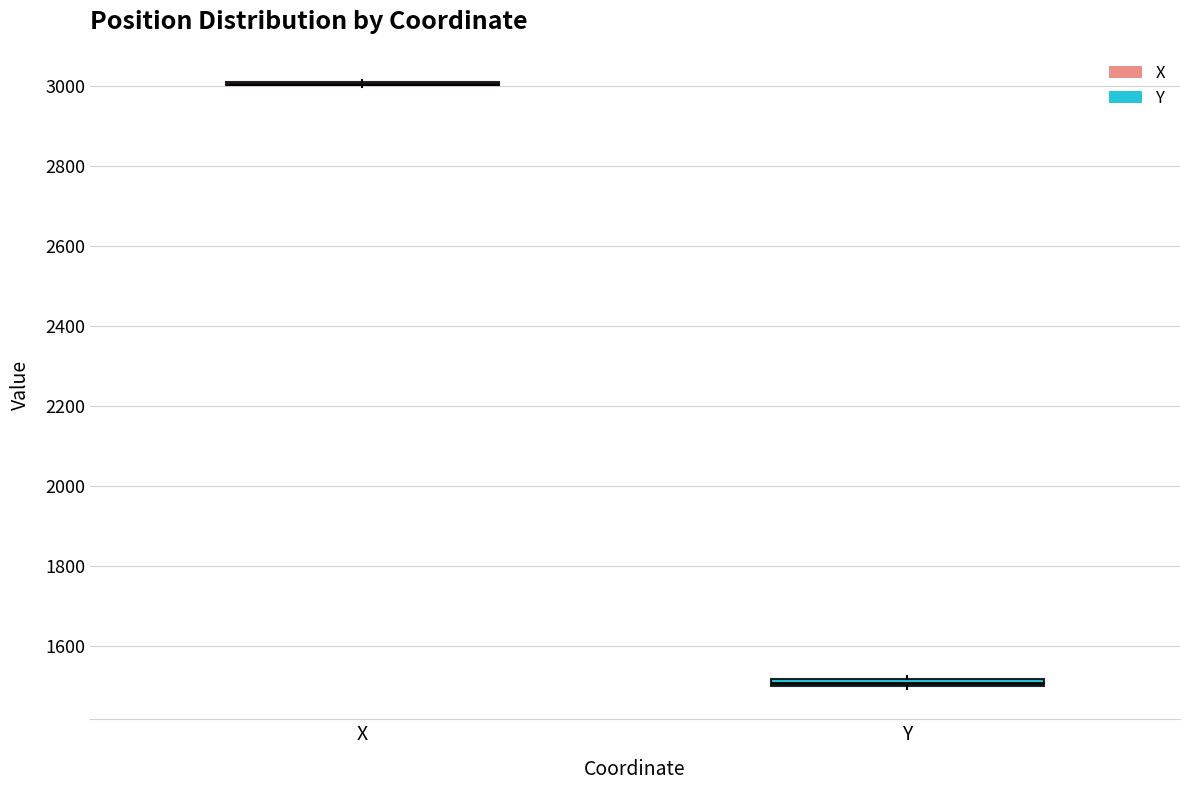

Where is the lower edge of the box for Y on the y-axis? The values are not printed on the chart, so give them approximately, as read against the axis.

1500